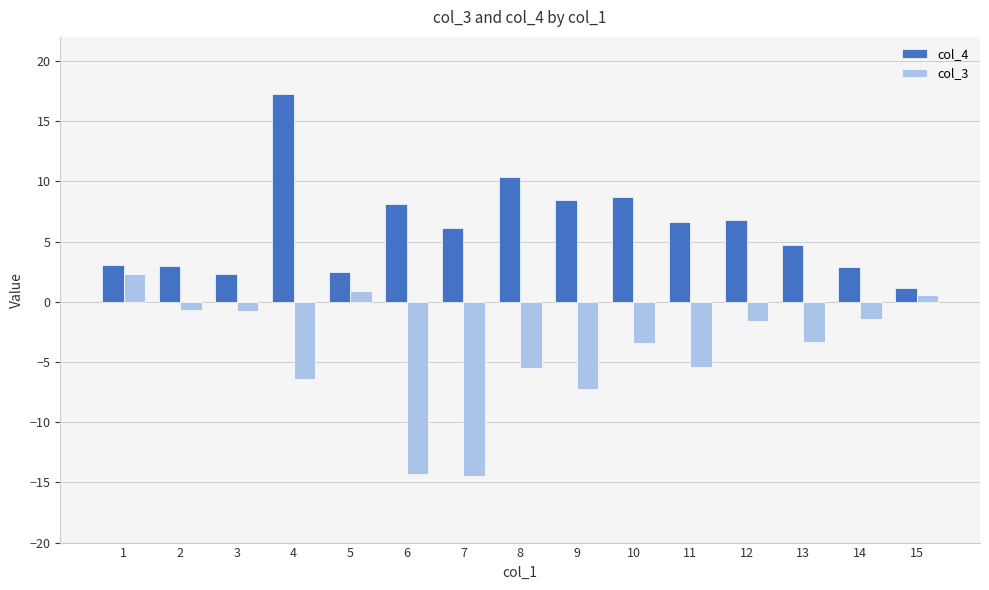

How many values in the col_4 series are below 6?

7